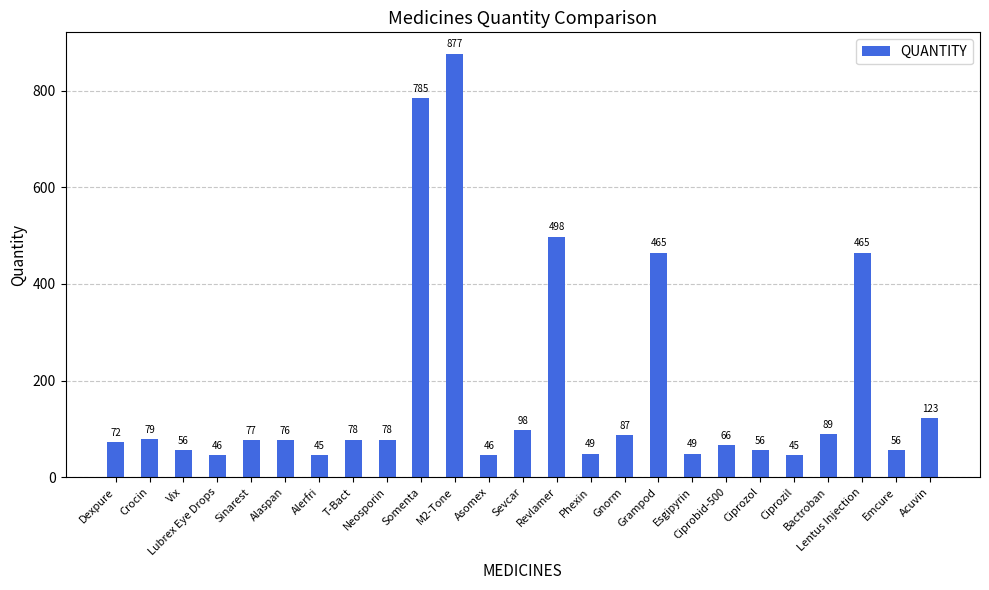

What is the change in value from Lubrex Eye Drops to Lentus Injection?

+419